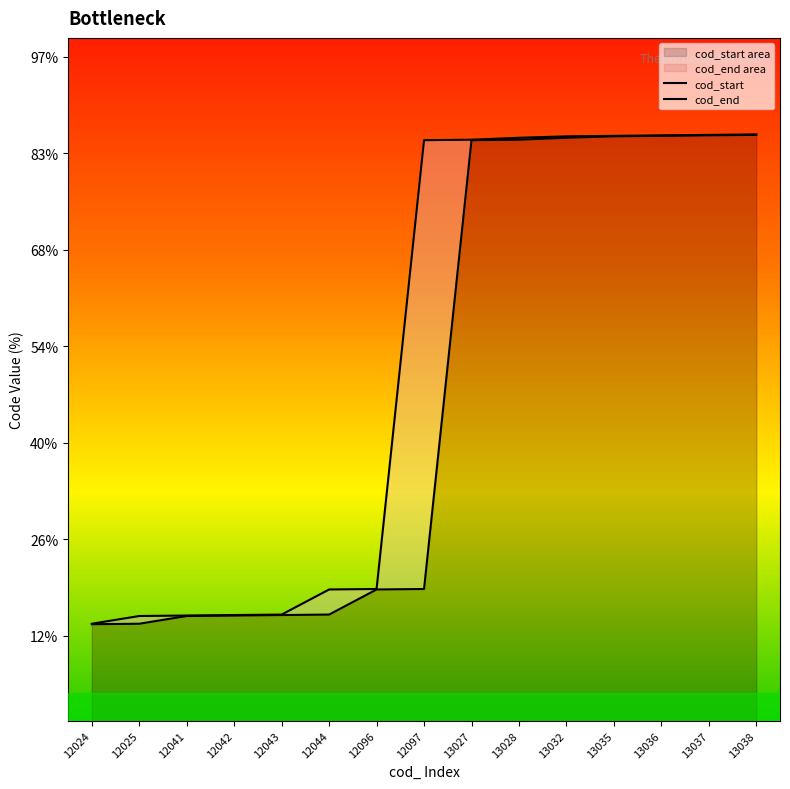

True or false: cod_start has more than 0 interior local peaks.

False